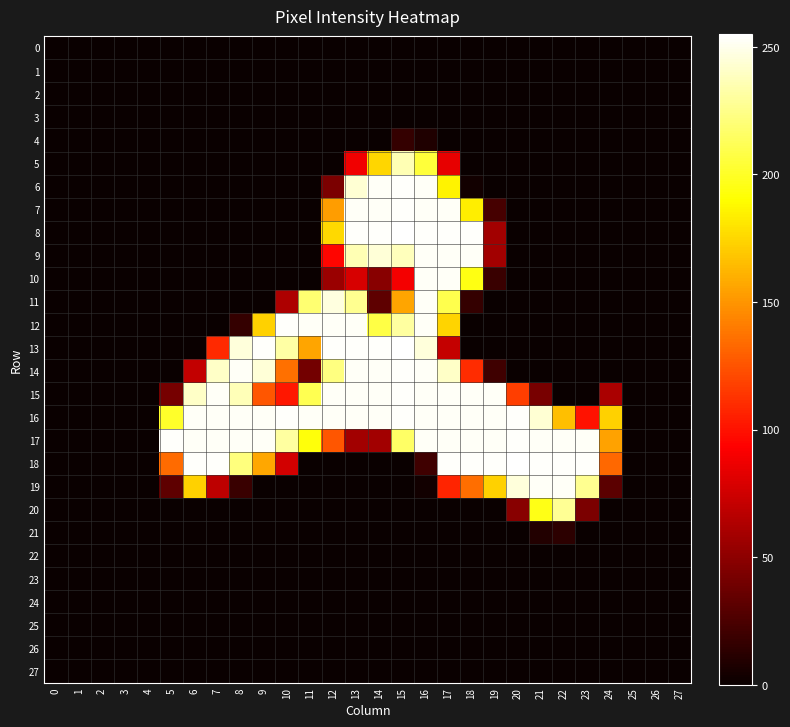

At 18, list the series in order from largest to smallest.

8, 18, 9, 15, 16, 17, 10, 7, 19, 14, 11, 6, 0, 1, 2, 3, 4, 5, 12, 13, 20, 21, 22, 23, 24, 25, 26, 27